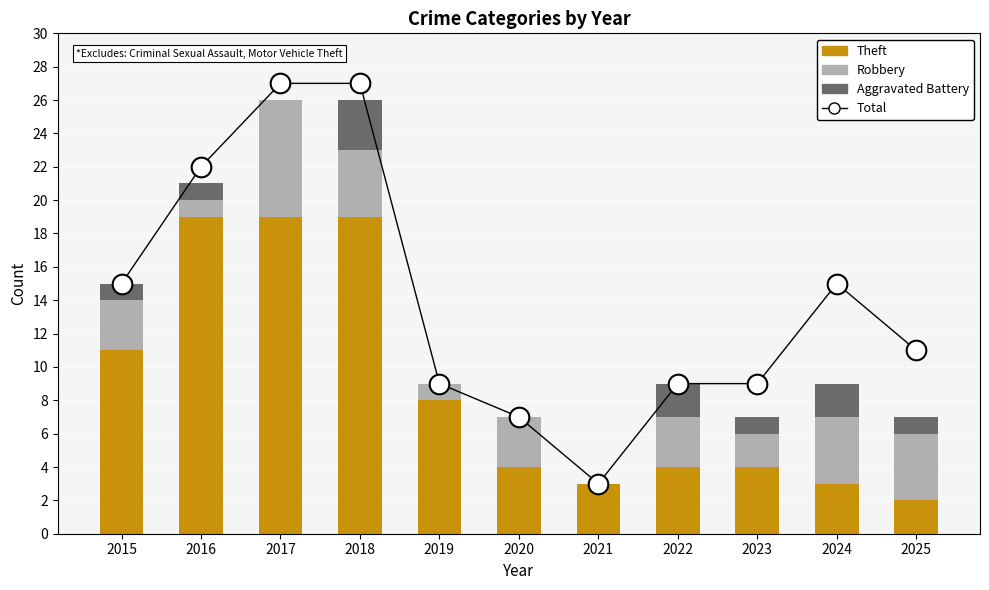

Which series has the widest spread of Y values?

Total